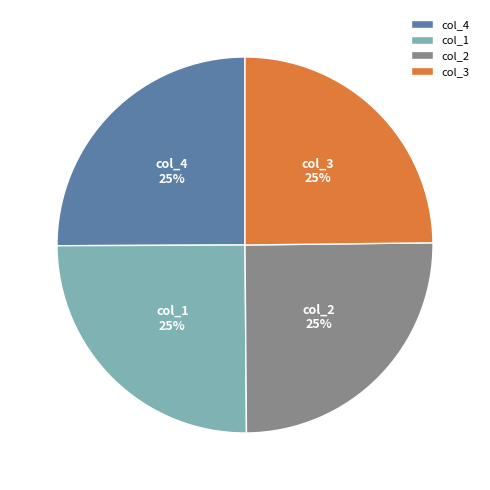

Is there any slice that represents more than half of the pie?

No